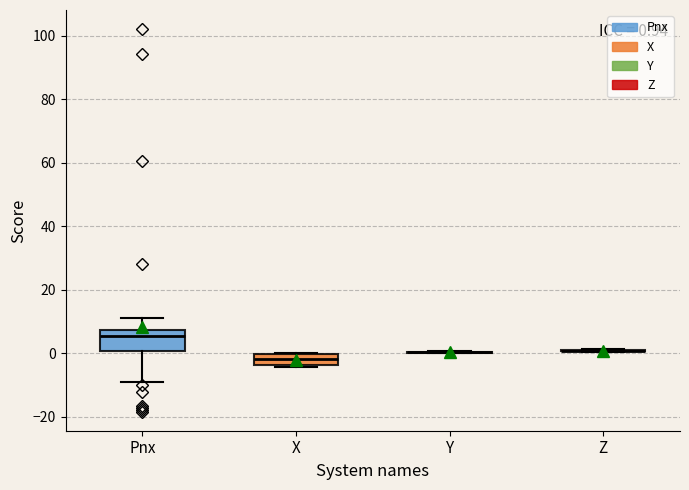

Which box is the tallest, from its lower edge to its upper edge?

Pnx